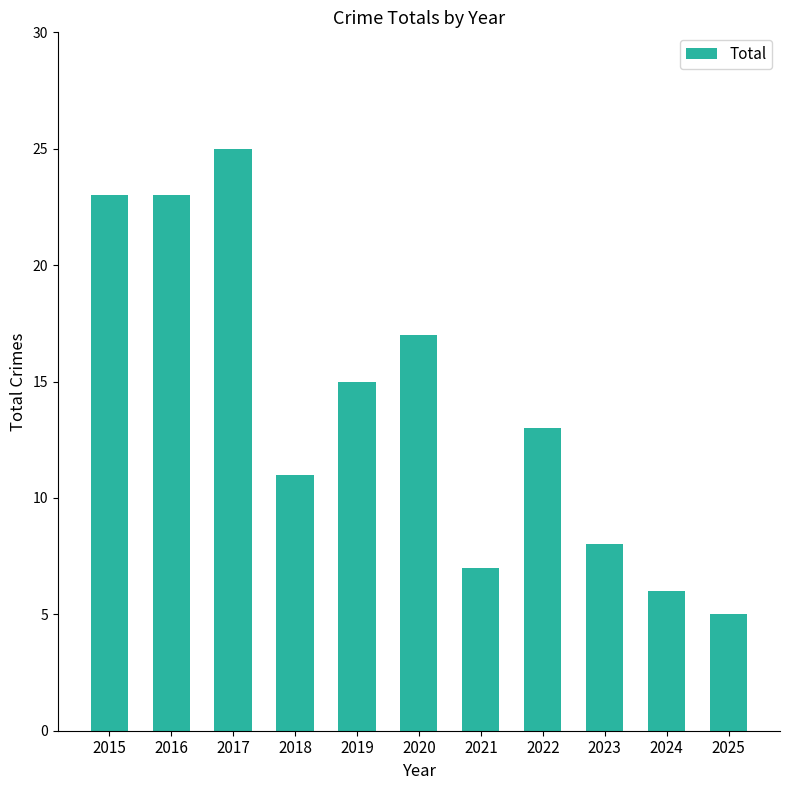

What is the ratio of the value at 2020 to the value at 2025?

3.4